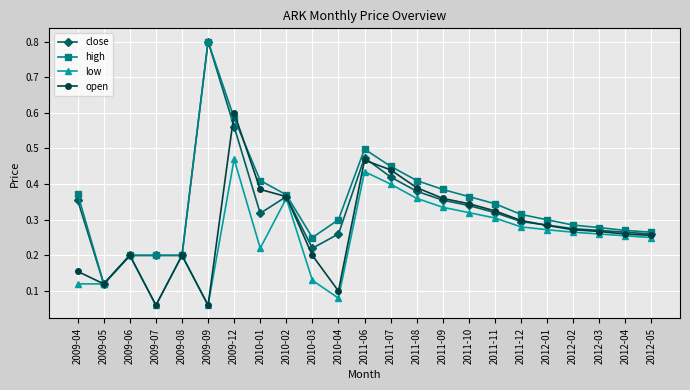

Which category has the highest value across all series?

2009-09